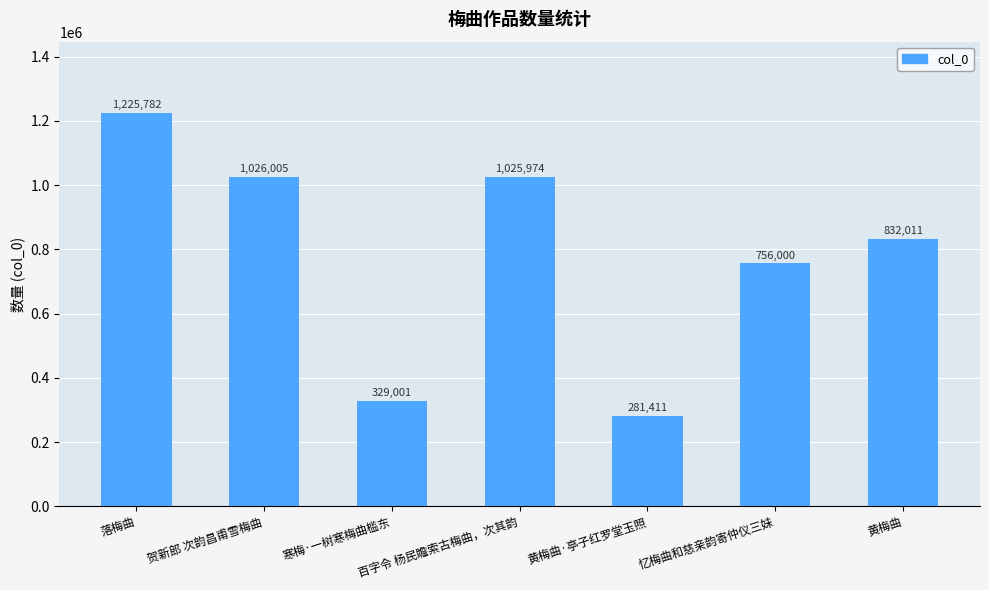

What is the value of the 3rd bar from the left?

329001